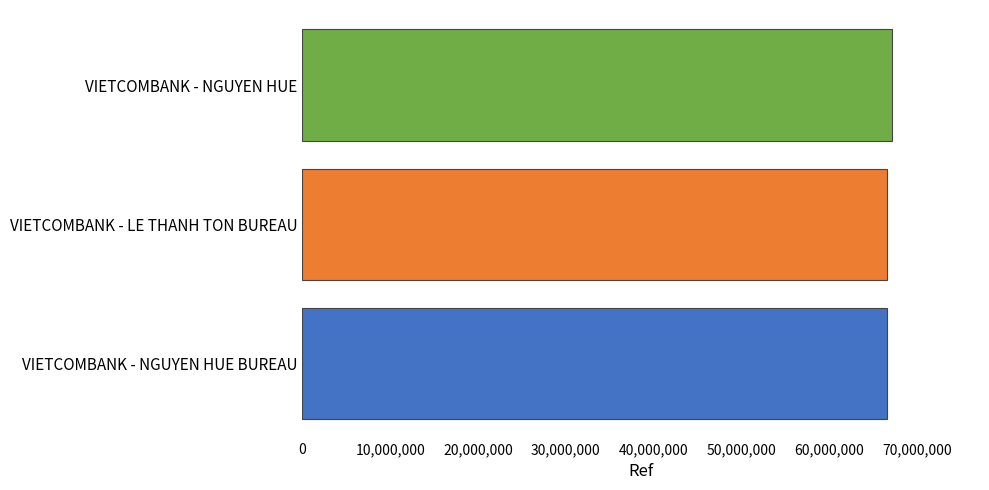

What is the difference between the maximum and minimum values?

570729